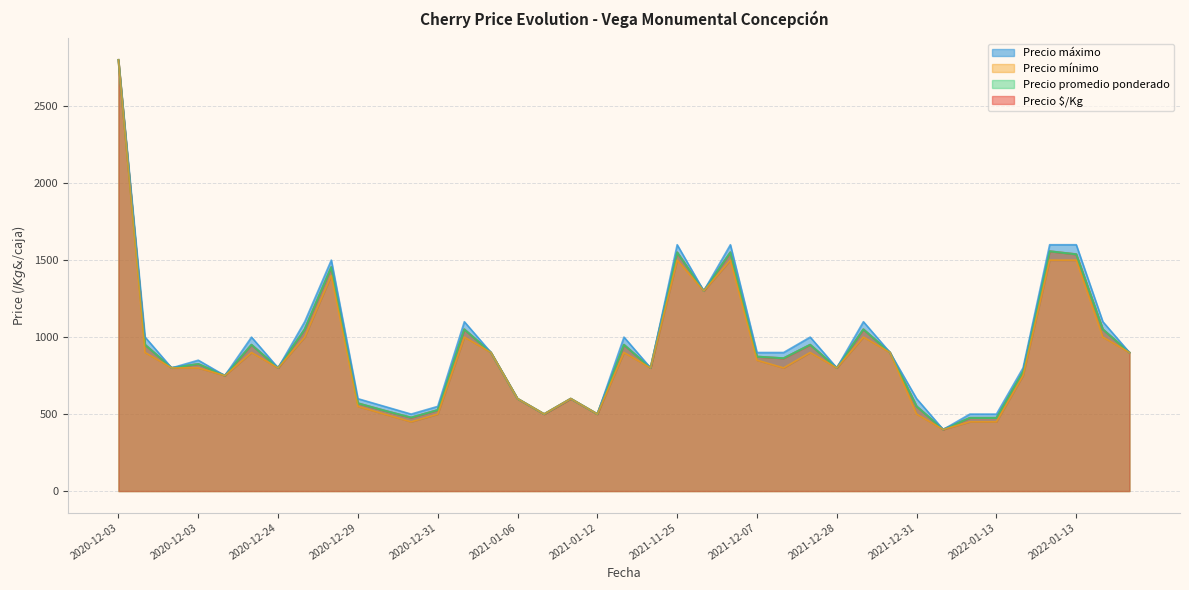

Where is the first local maximum for Precio $/Kg?

2020-12-03